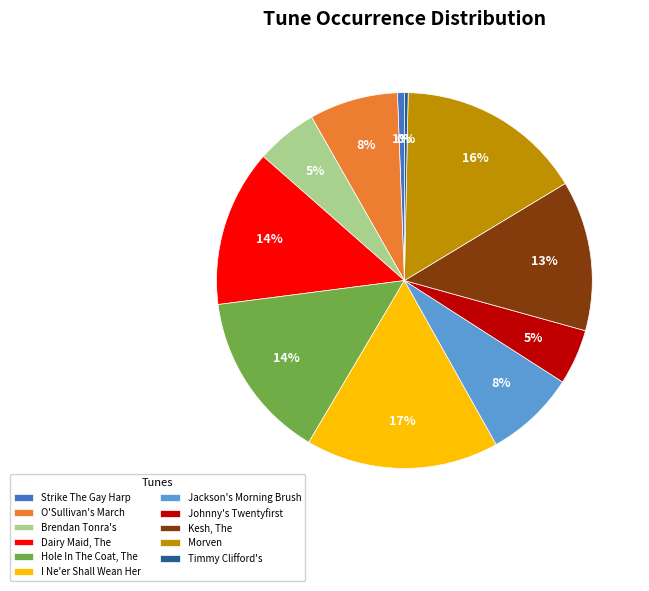

Is the sum of O'Sullivan's March and Kesh, The greater than half?

No